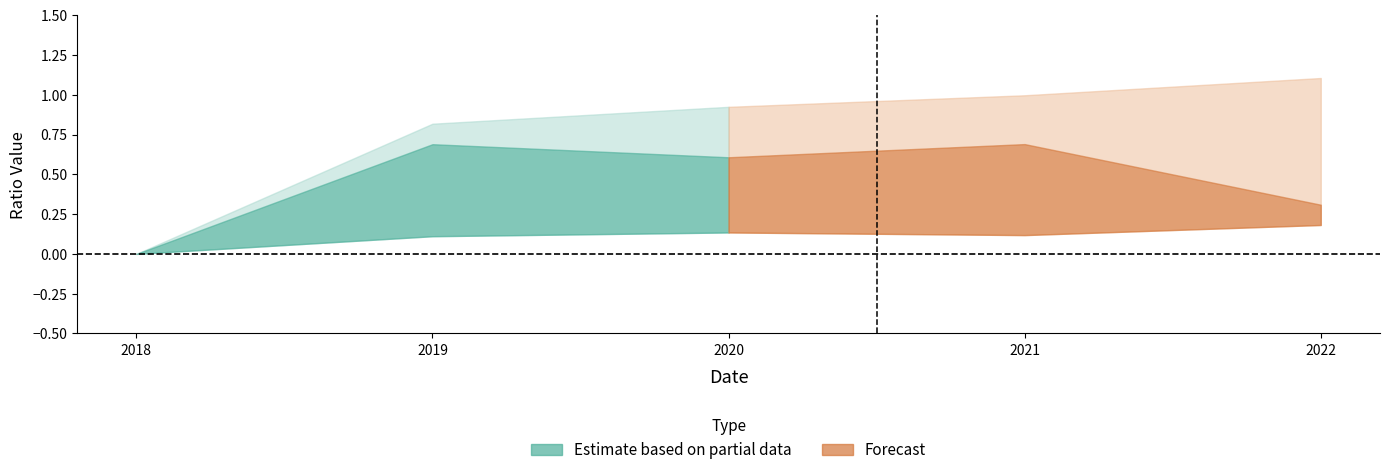

How many values in debtToAssets are above zero?

4